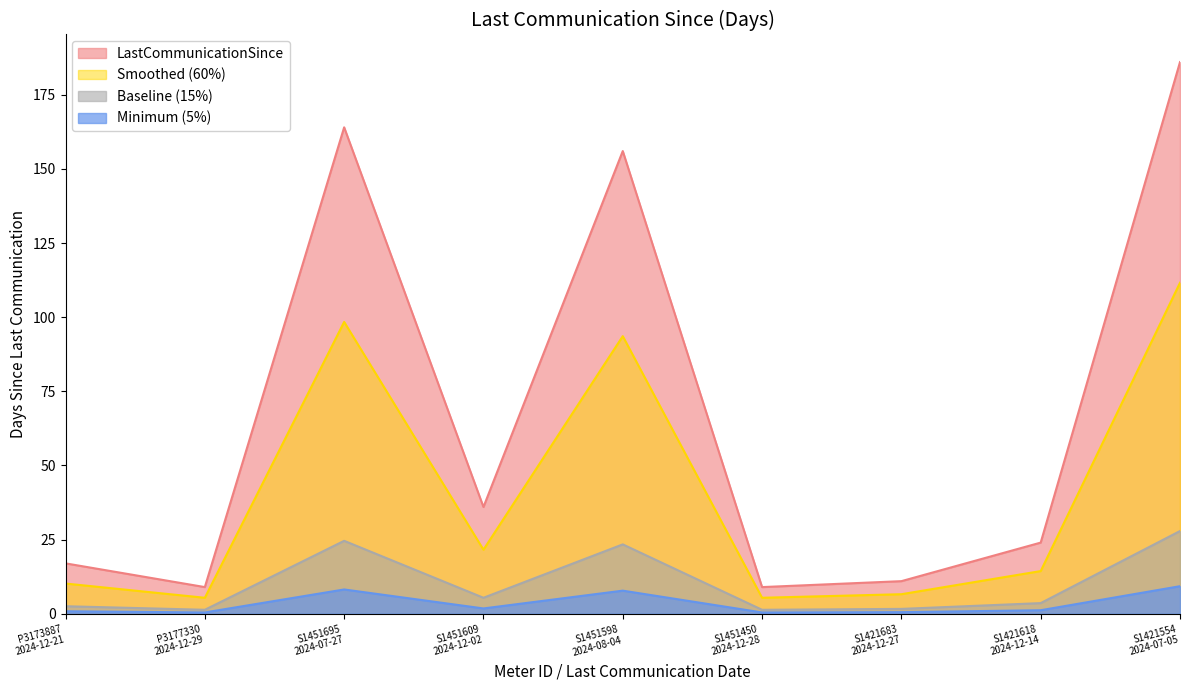

Which label corresponds to the smallest value in the chart?

P3177330
2024-12-29